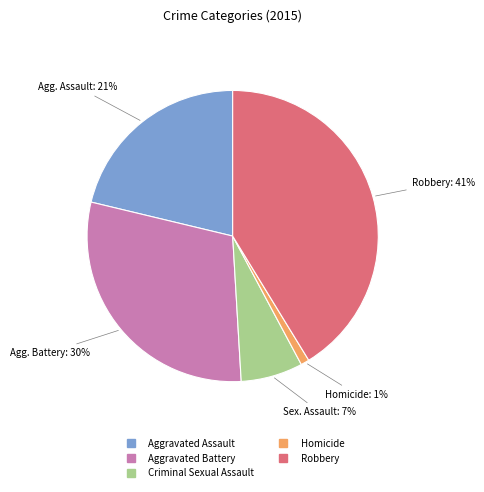

Does Criminal Sexual Assault represent more than half of the total?

No